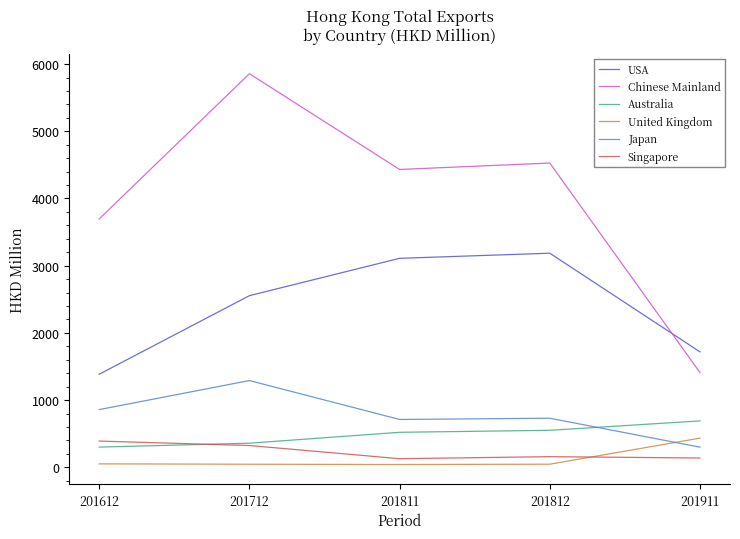

Where is Chinese Mainland nearest to the value 3633?

201612